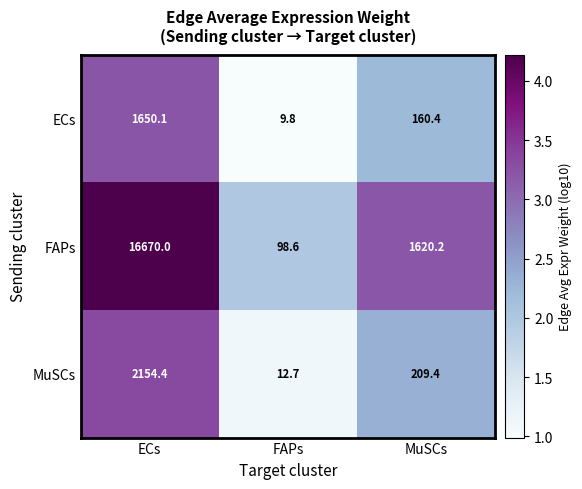

How many data points does each series have?

3